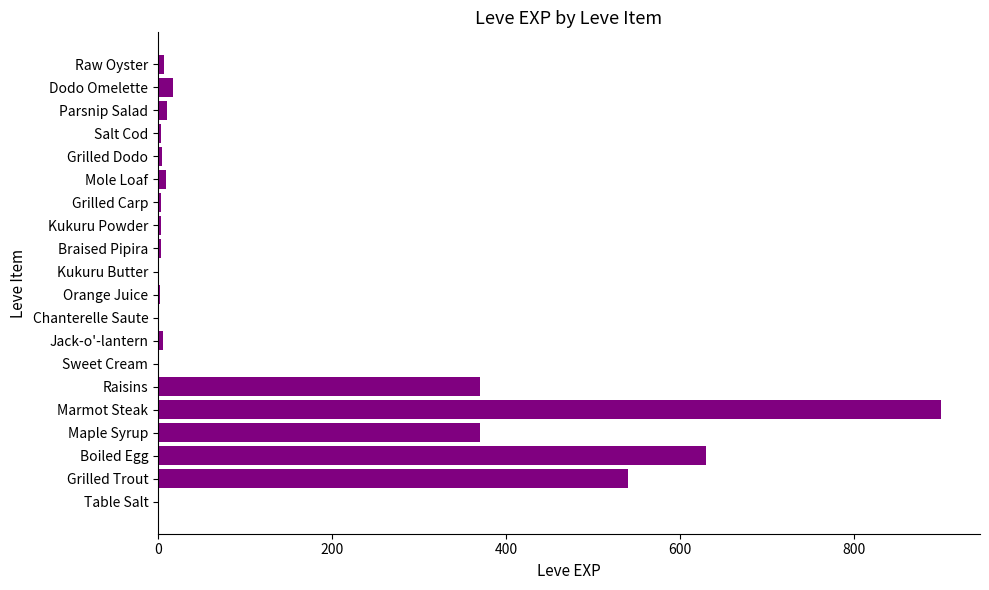

How many categories are shown in the chart?

20